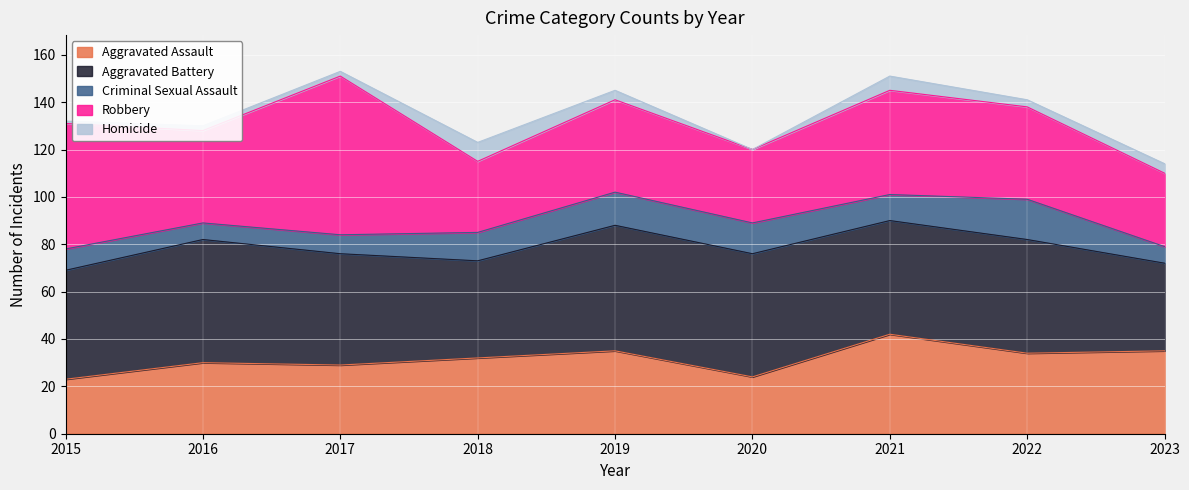

True or false: Criminal Sexual Assault and Homicide intersect in this chart.

False